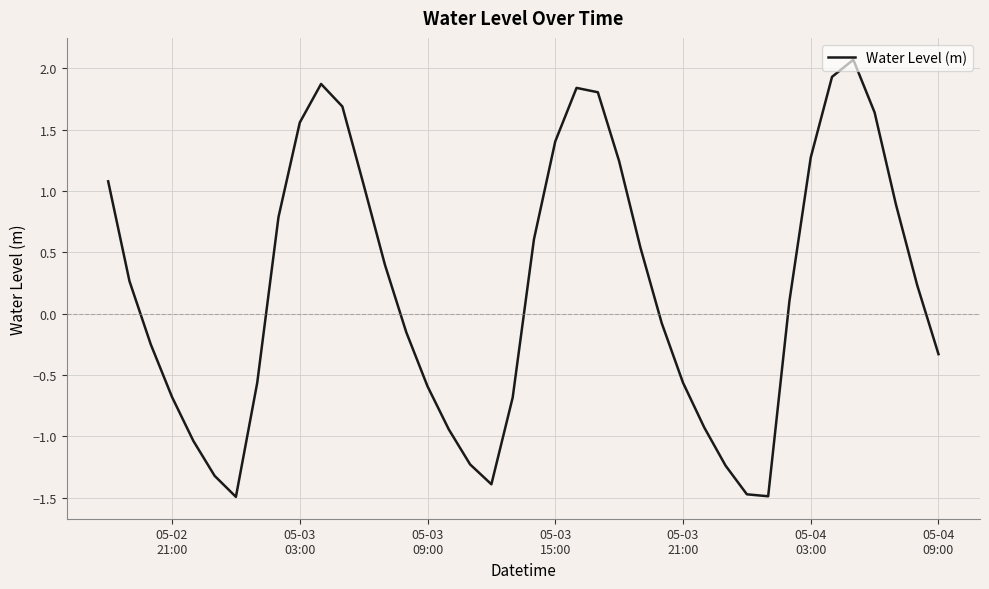

Does the chart display data point markers on the line(s)?

No